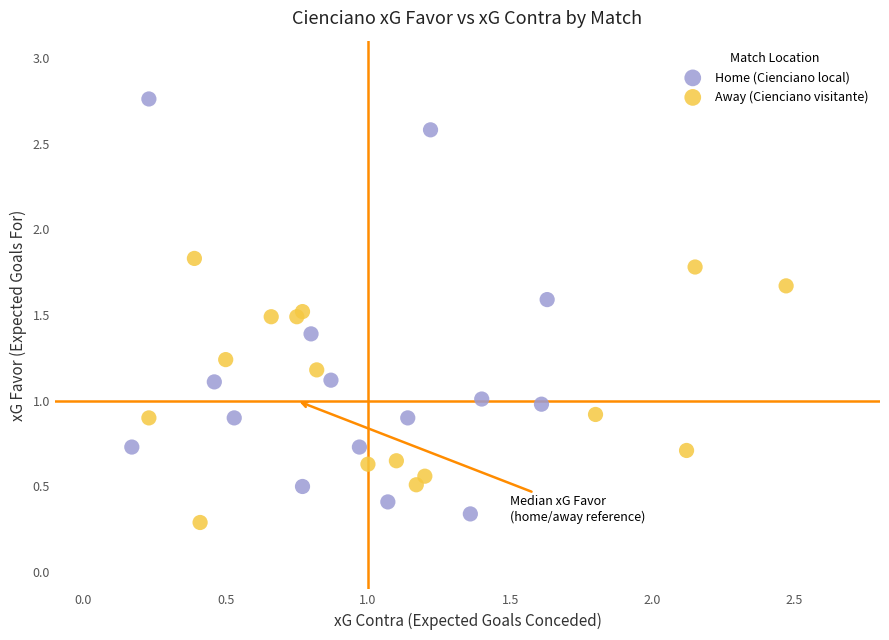

Which series has the widest spread of Y values?

Home (Cienciano local)